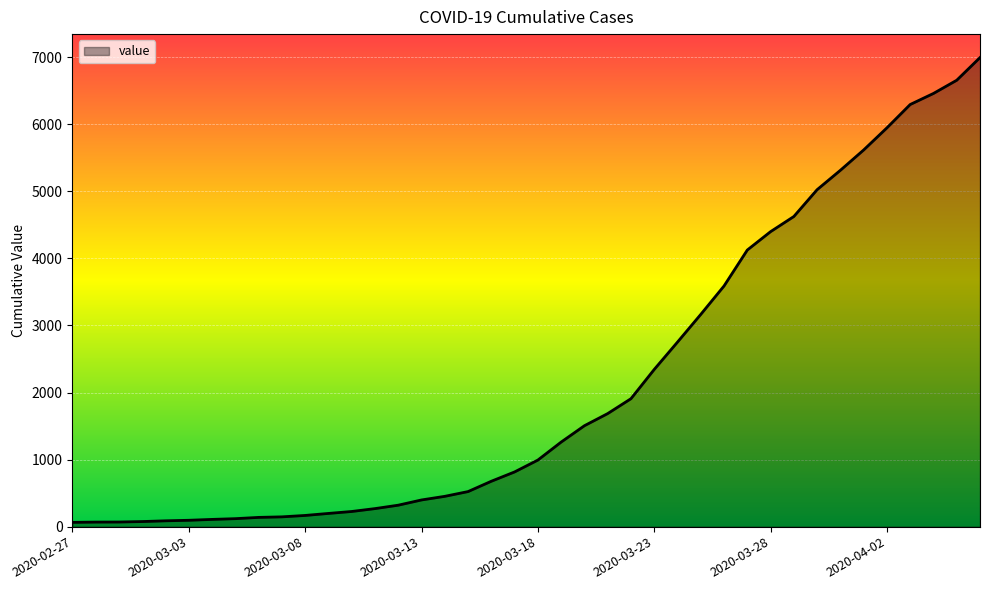

What is the greatest value displayed?

6995